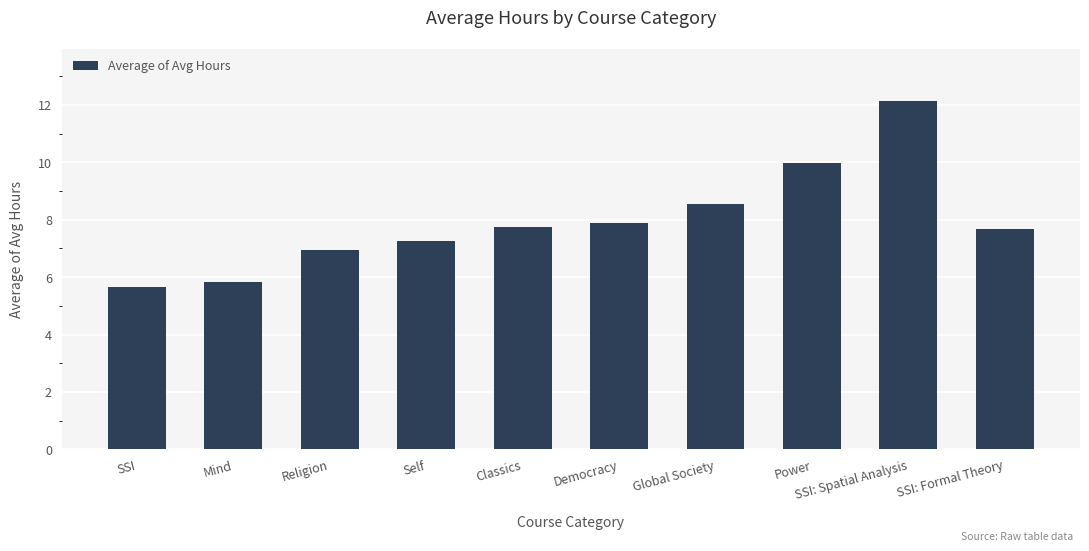

What is the label of the 10th bar from the left?

SSI: Formal Theory